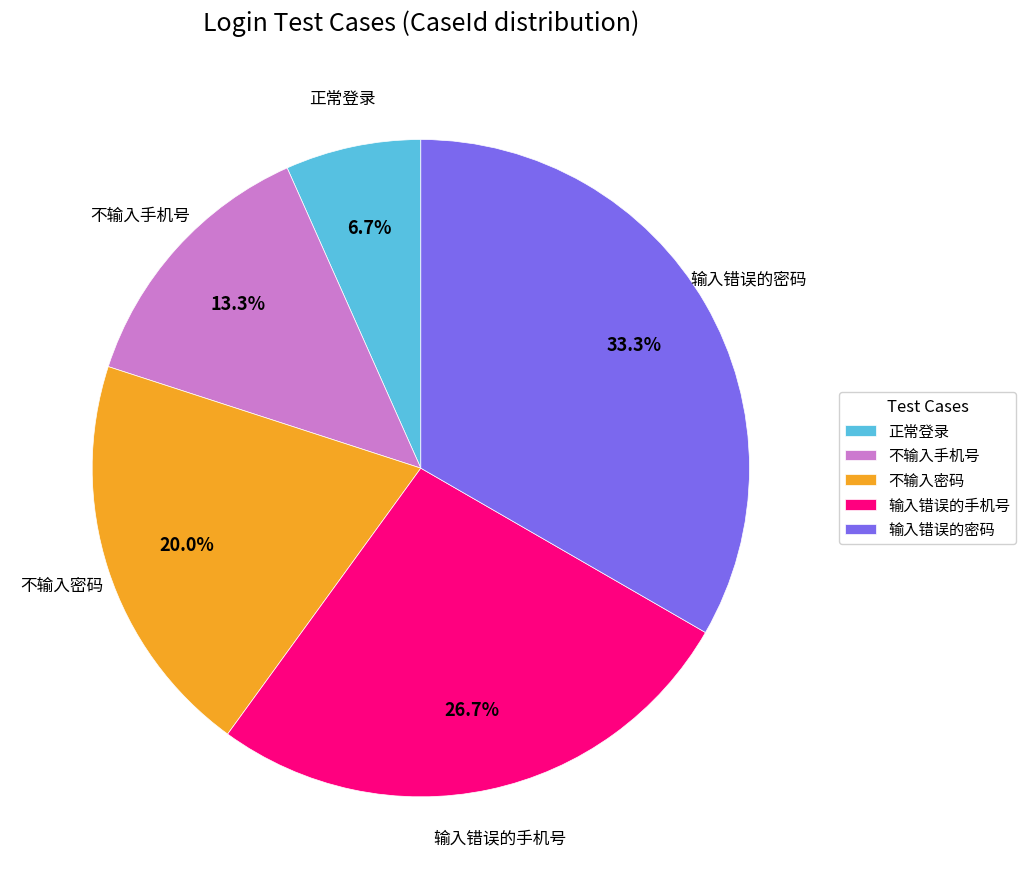

To the nearest percent, what portion does 不输入密码 represent?

20%